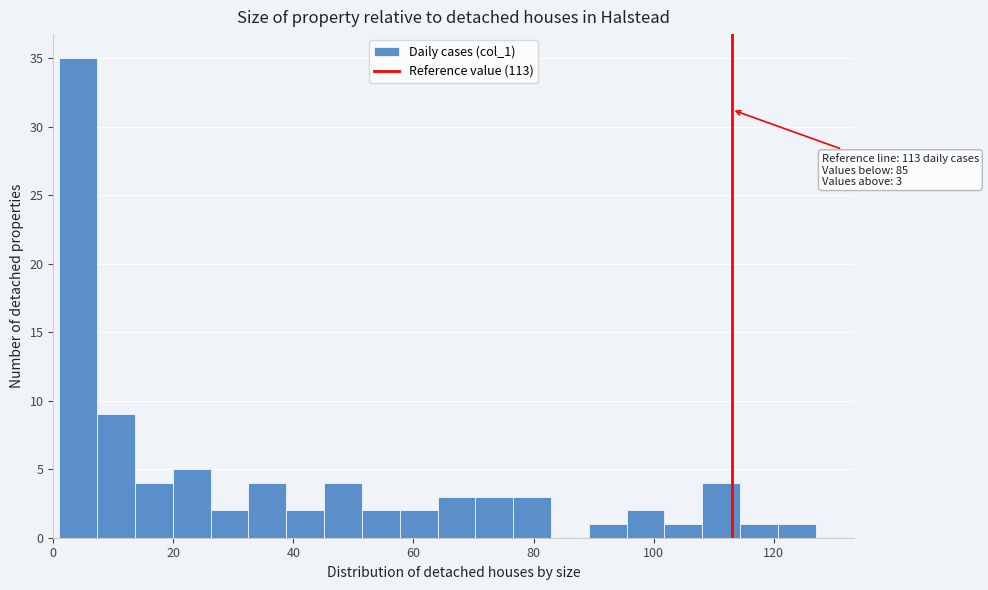

Around what value on the x-axis is the tallest bar? Give the approximate position of its centre, as read against the axis.

4